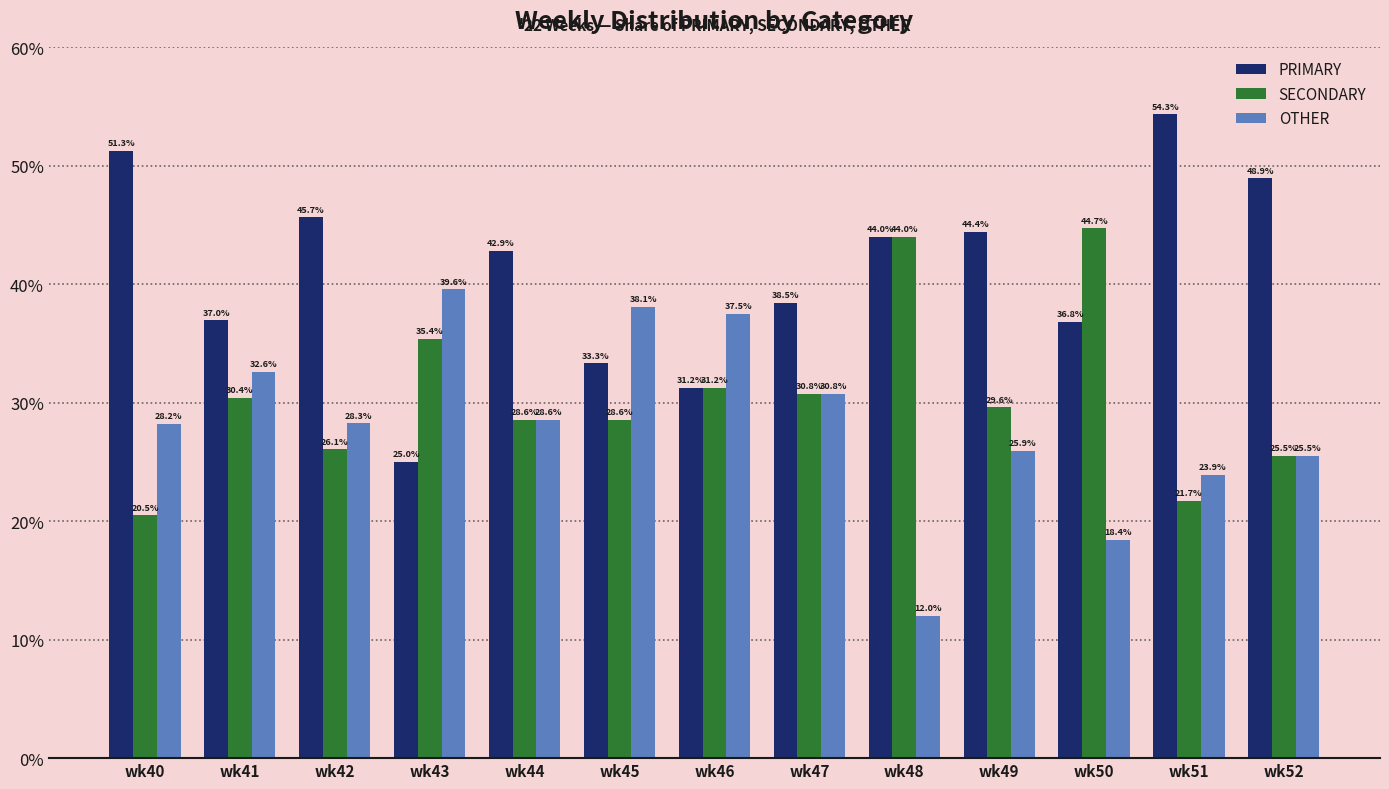

What is the value of the PRIMARY bar at the 1st from the left?

51.3